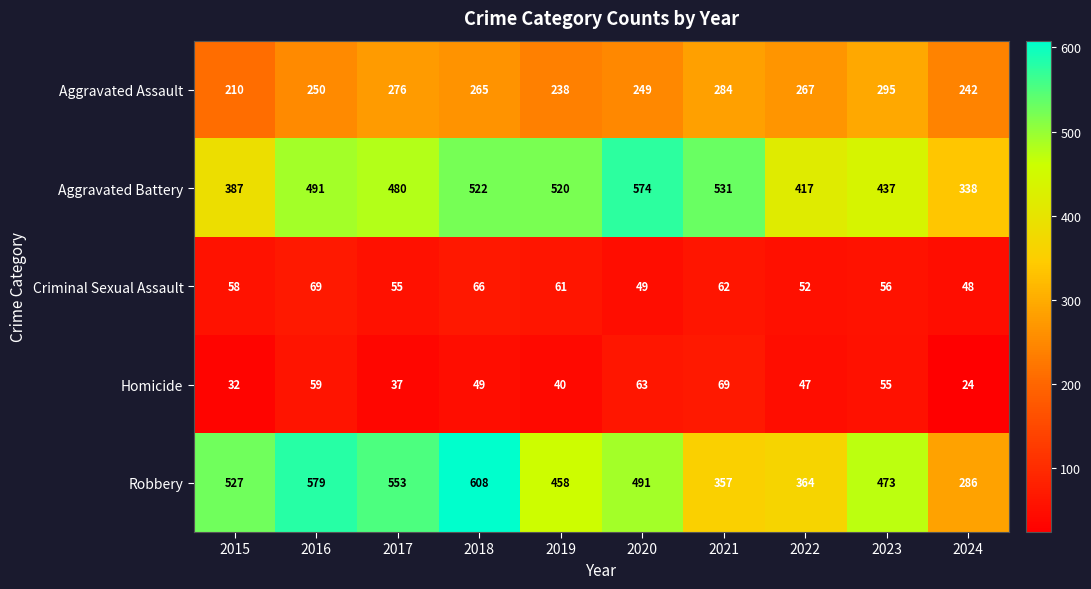

Is it true that Criminal Sexual Assault equals 66 at 2018?

True